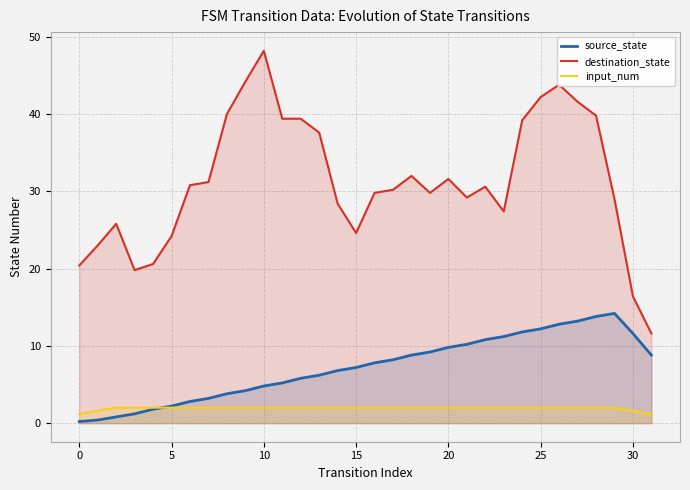

Where is source_state nearest to the value 7?

14